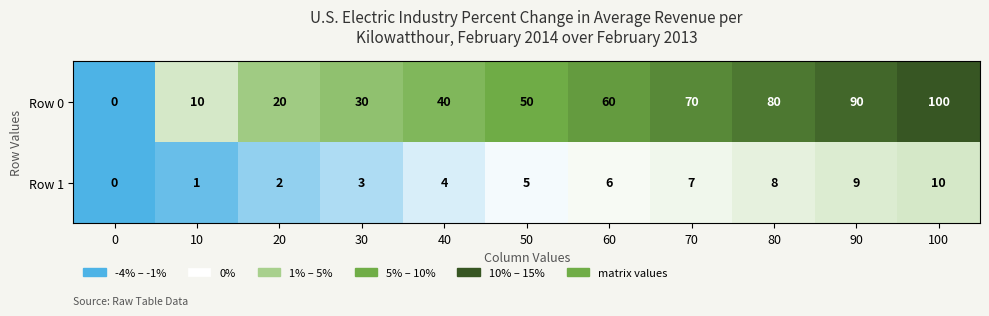

The value of Row 0 at 70 is 70. True or false?

True